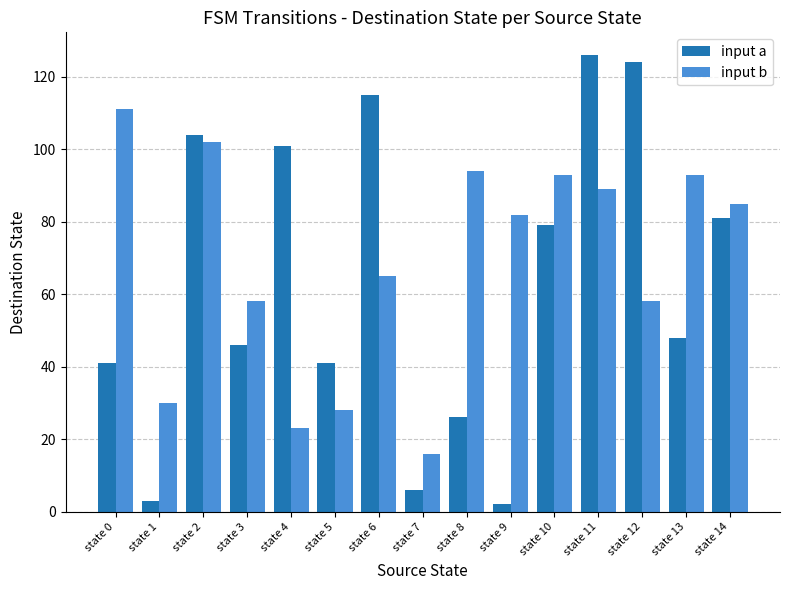

What is the difference between the highest and lowest values at state 11?

37